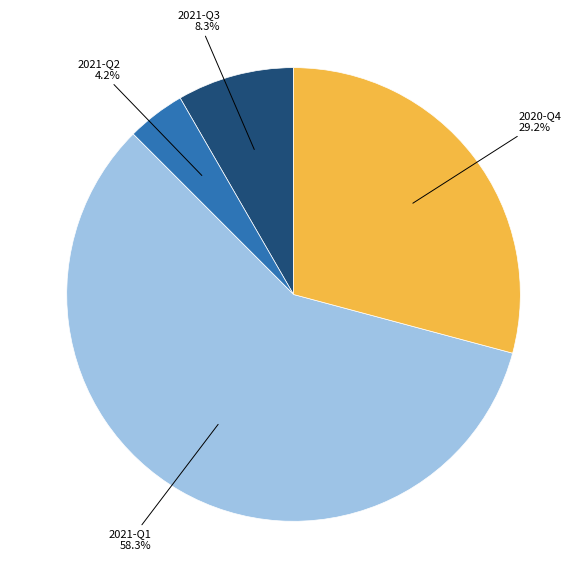

Is there a majority slice in this chart?

Yes